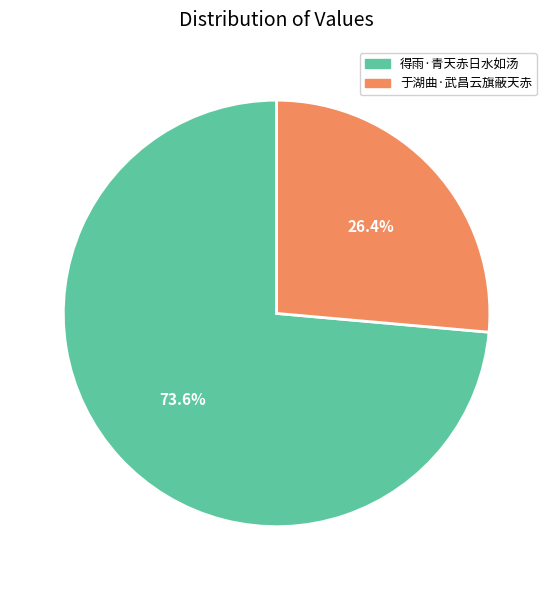

Is the sum of 于湖曲·武昌云旗蔽天赤 and 得雨·青天赤日水如汤 greater than half?

Yes